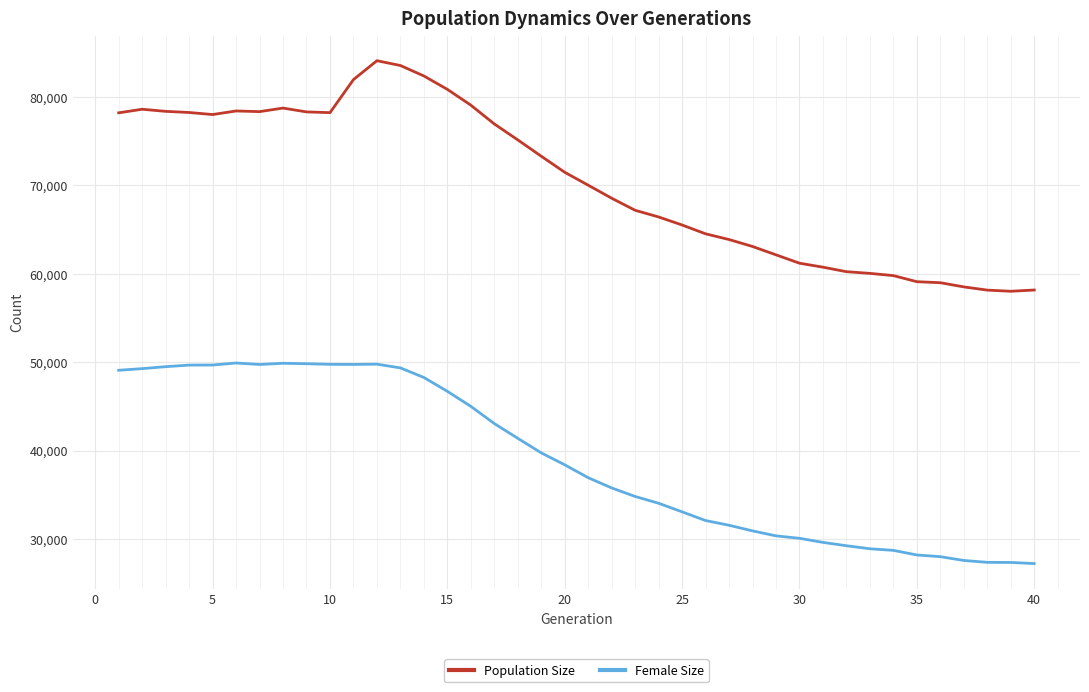

What is the minimum value for Population Size?

58023